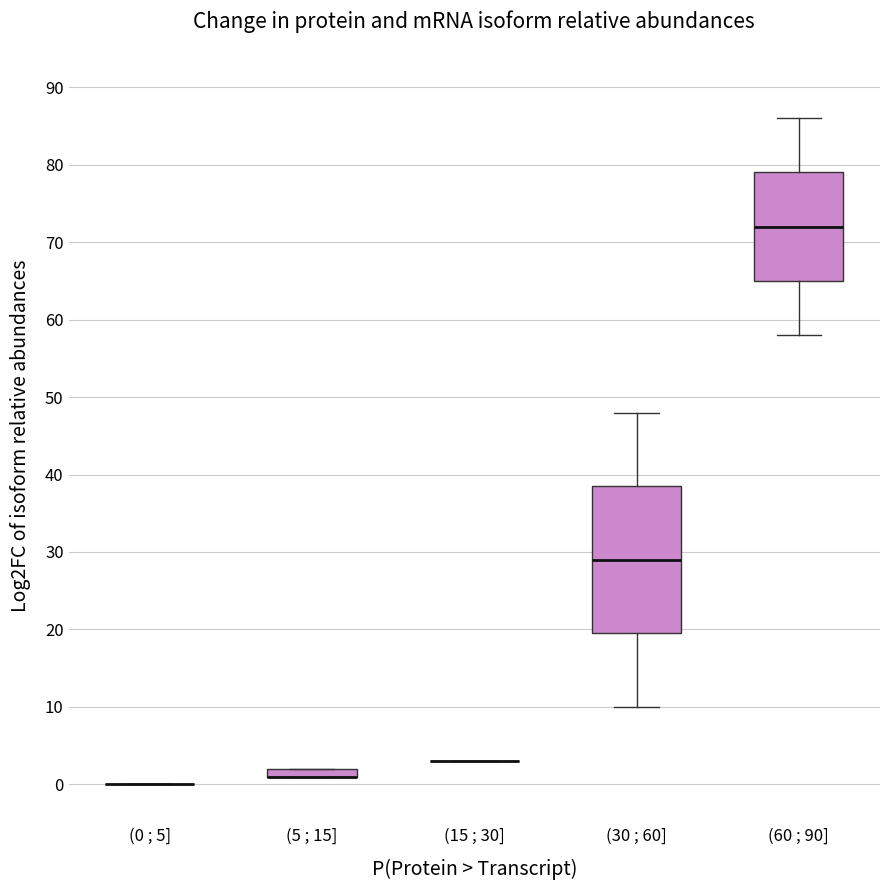

Comparing the boxes themselves (not the whiskers), which one is the tallest?

(30 ; 60]